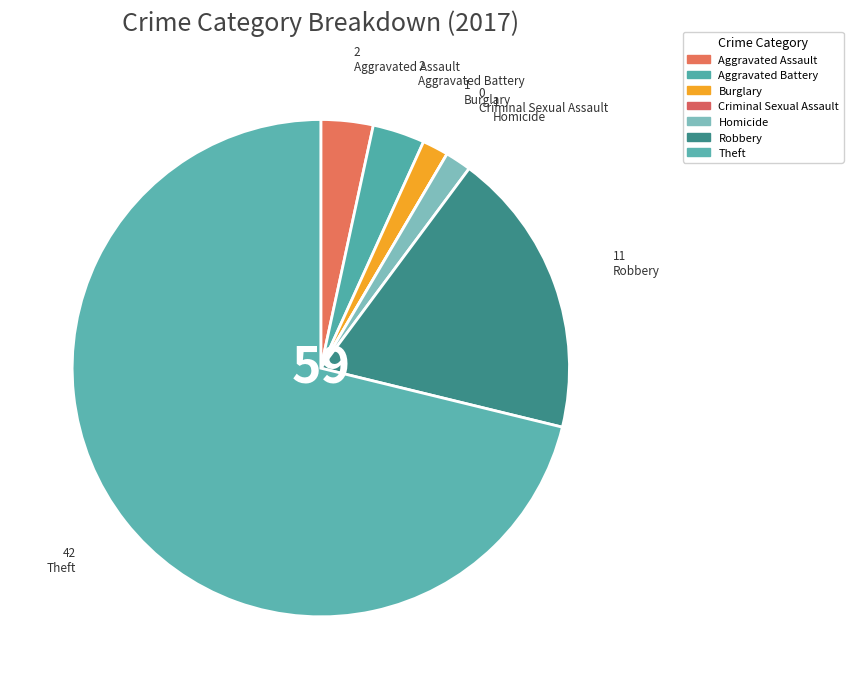

The Burglary slice represents 2% of the pie. True or false?

True